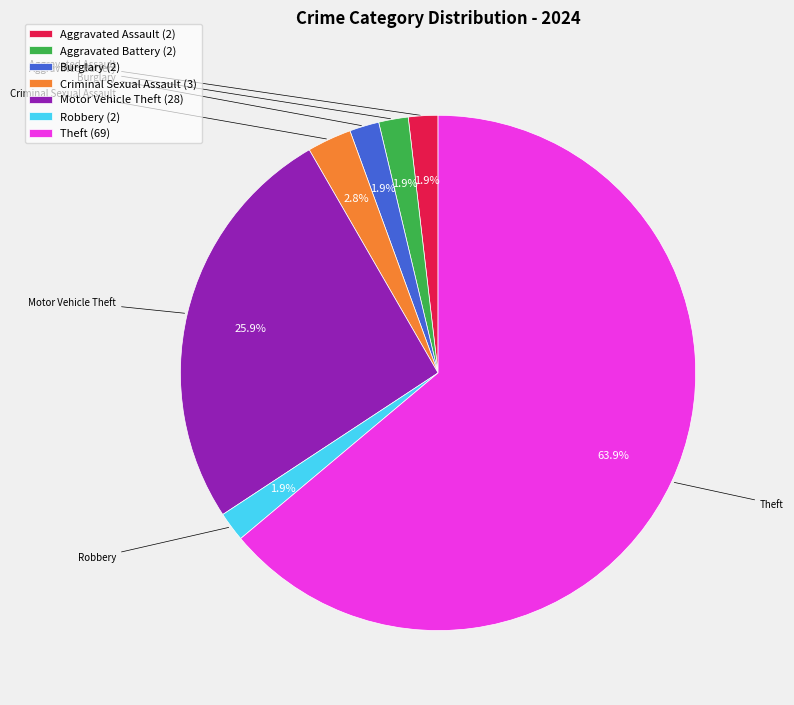

Do Aggravated Battery and Theft together represent more than half of the pie?

Yes